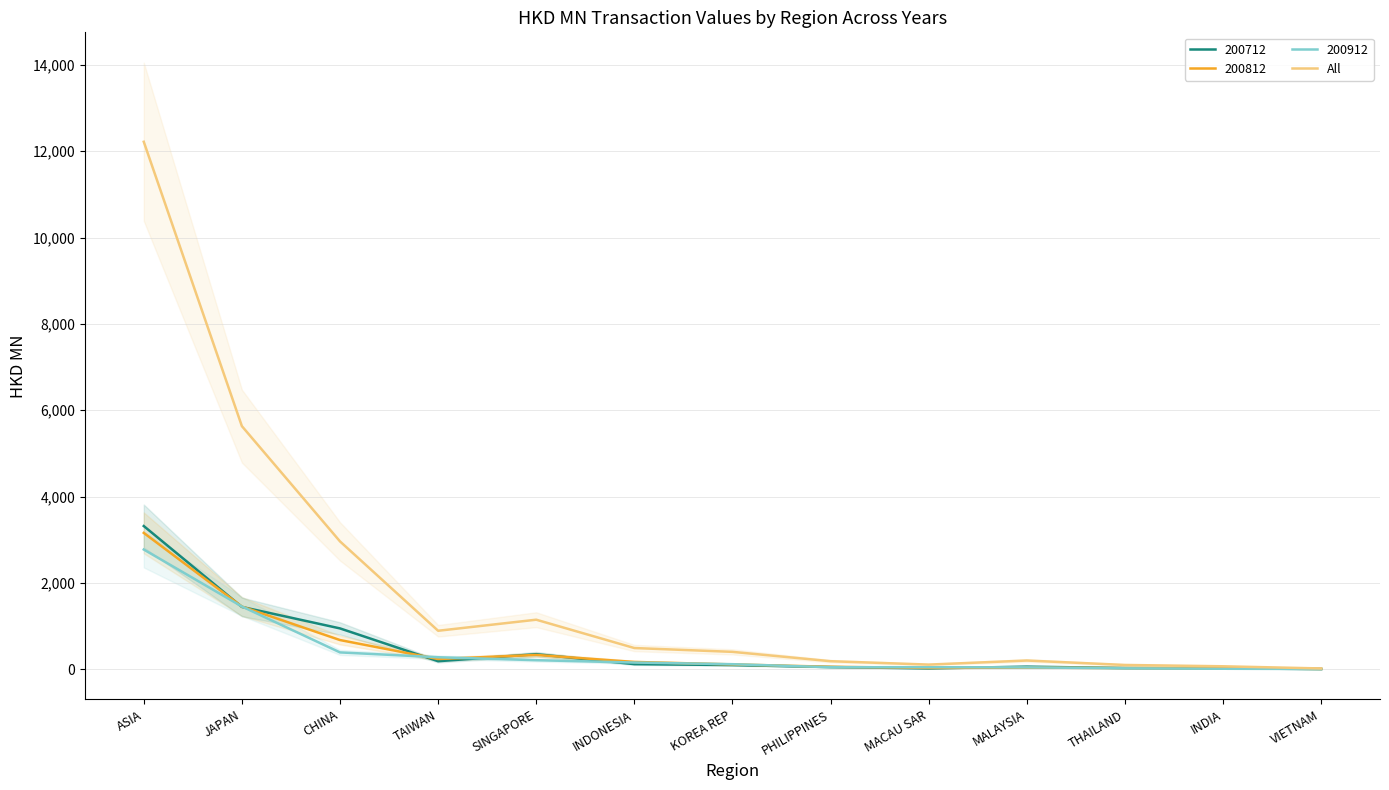

What is the difference between the maximum and second lowest values?

12150.8